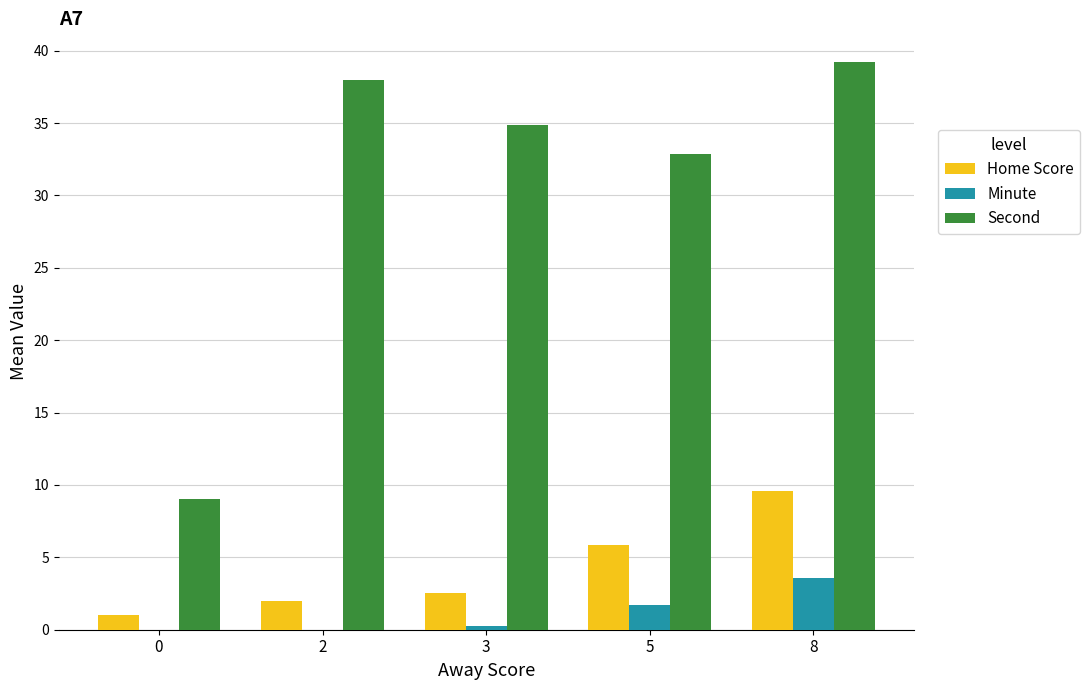

Count the number of categories in the chart.

5